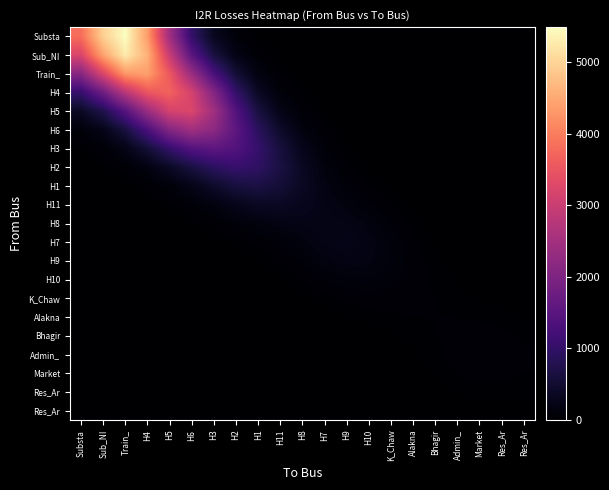

What is the difference between the highest and lowest values at Res_Ar?

62.6